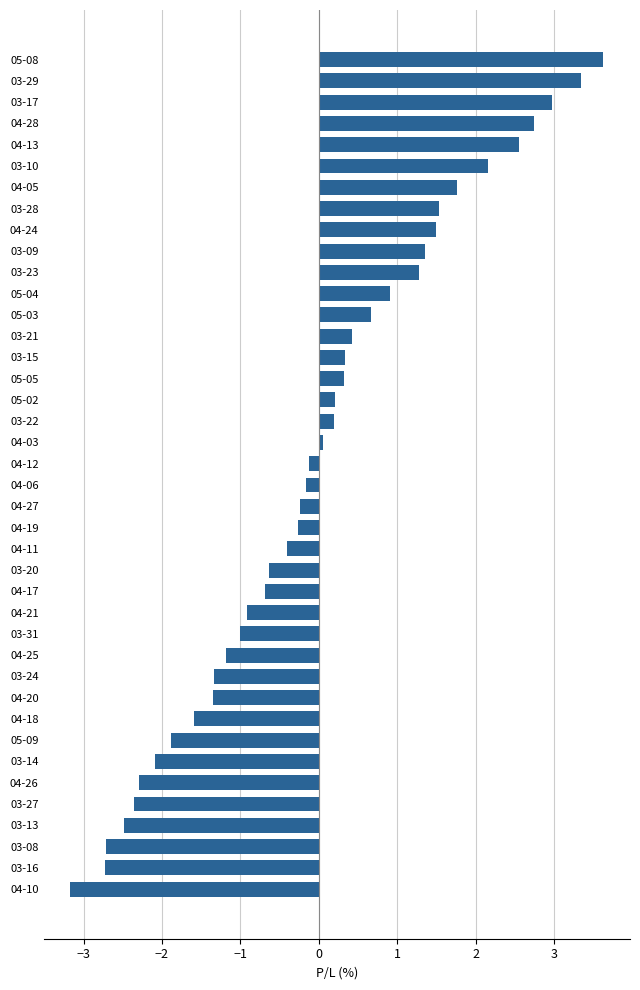

Between 03-21 and 04-26, which is larger?

03-21